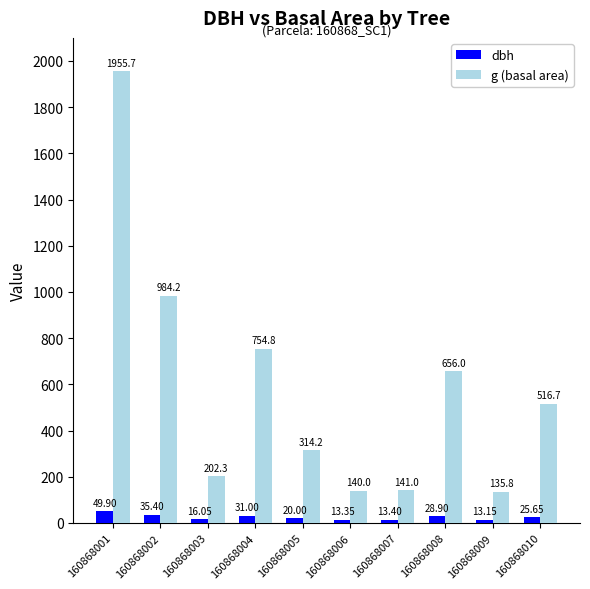

Rank the series by their maximum value, from highest to lowest.

g (basal area), dbh